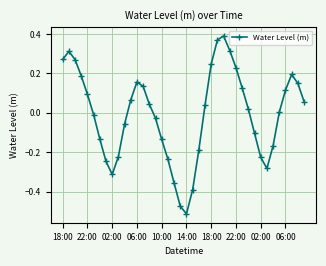

How many points are higher than both their immediate neighbors (excluding endpoints)?

4